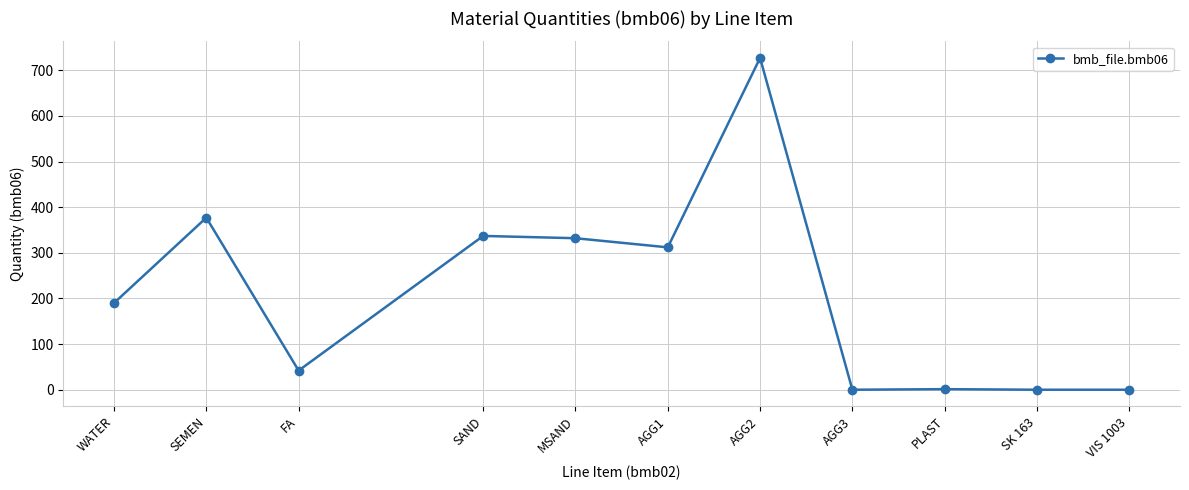

True or false: the data shows 377.0 at SEMEN.

True